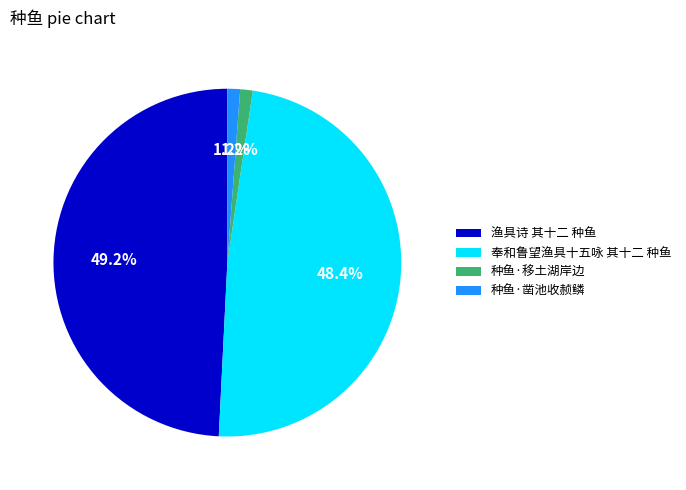

Is there a majority slice in this chart?

No